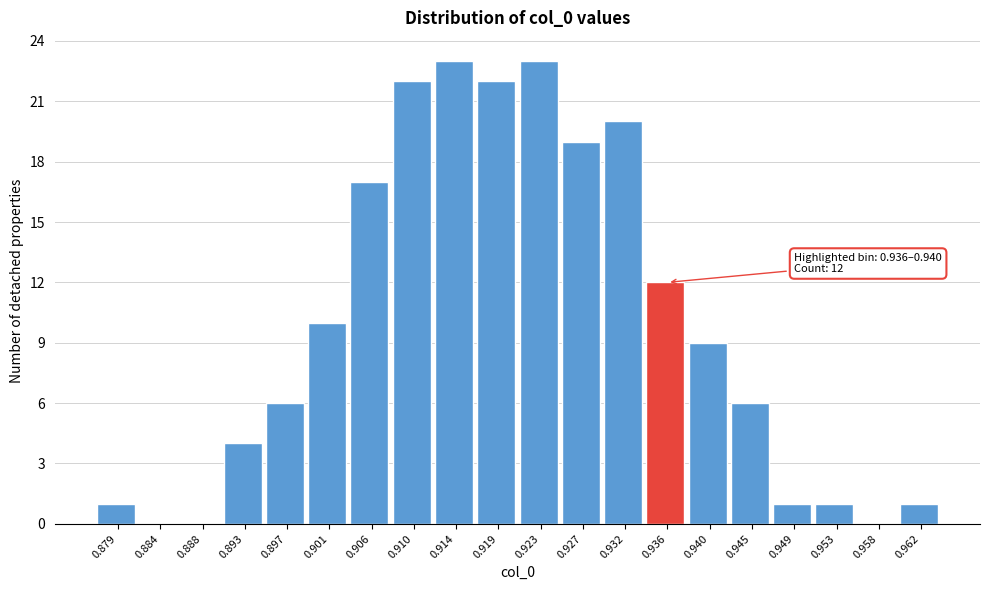

Reading right to left, transcribe all the data shown in this chart.

0.962=1	0.958=0	0.953=1	0.949=1	0.945=6	0.940=9	0.936=12	0.932=20	0.927=19	0.923=23	0.919=22	0.914=23	0.910=22	0.906=17	0.901=10	0.897=6	0.893=4	0.888=0	0.884=0	0.879=1